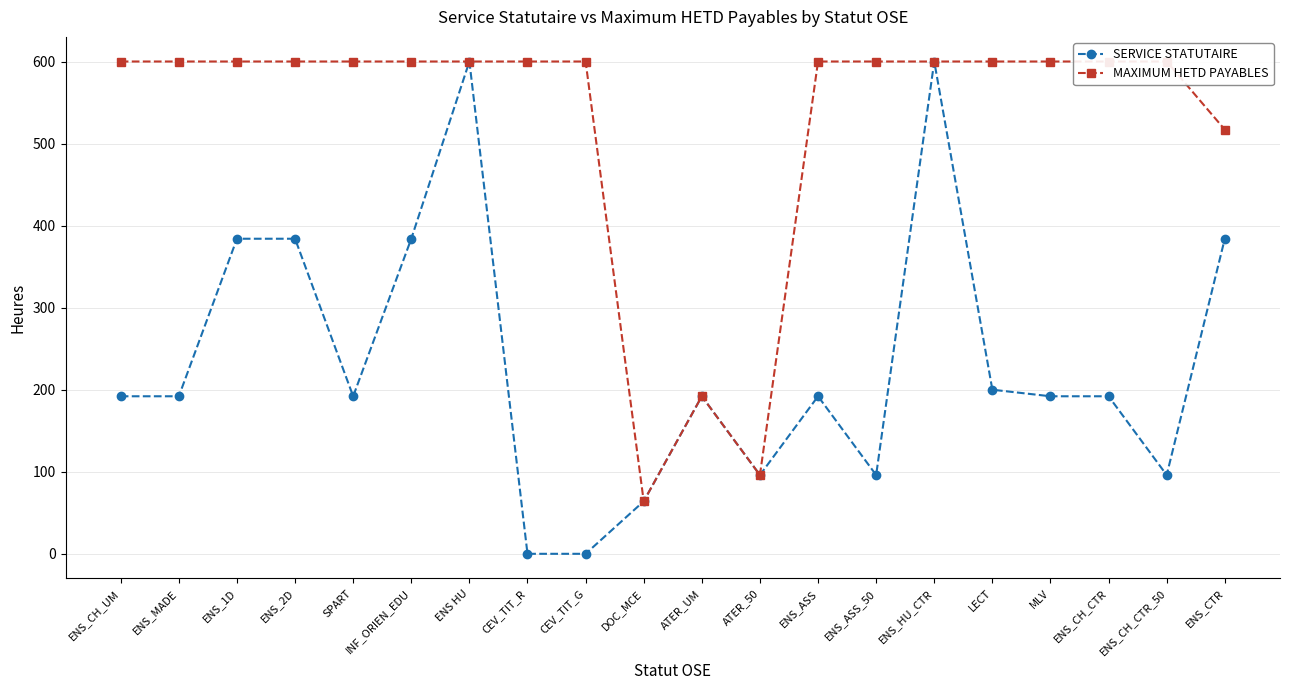

Which category has the lowest value across all series?

CEV_TIT_R